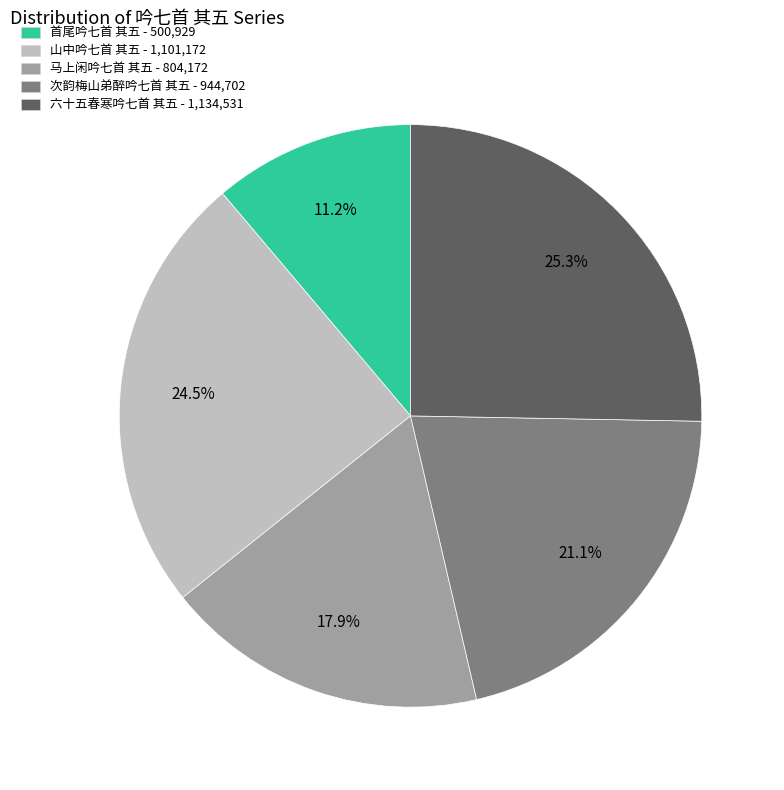

Which slice is the largest?

六十五春寒吟七首 其五